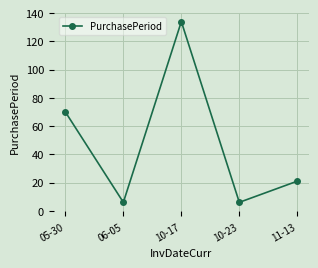

Which has a higher value, 11-13 or 06-05?

11-13